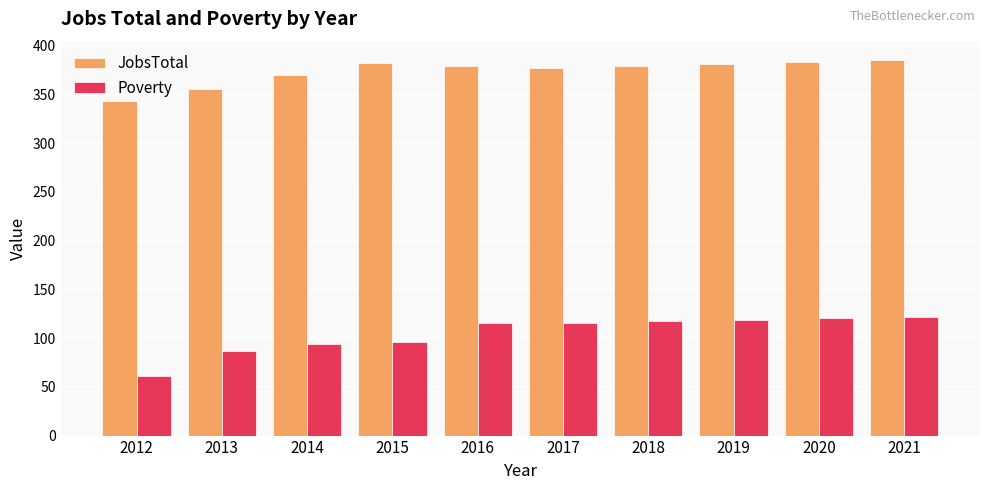

What is the sum of the Poverty values at 2017 and 2019?

235